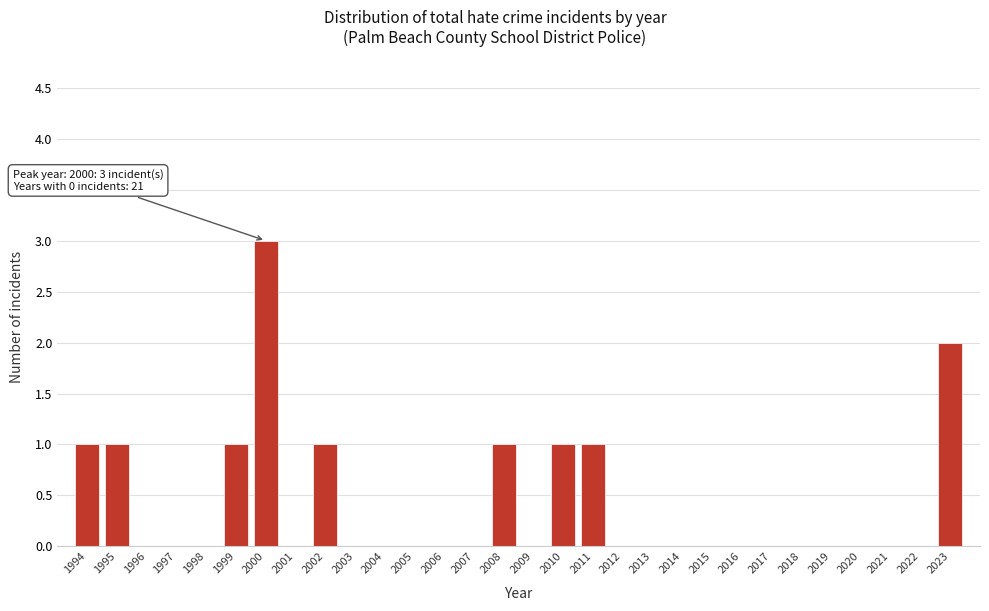

Reading left to right, transcribe all the data shown in this chart.

1994=1	1995=1	1996=0	1997=0	1998=0	1999=1	2000=3	2001=0	2002=1	2003=0	2004=0	2005=0	2006=0	2007=0	2008=1	2009=0	2010=1	2011=1	2012=0	2013=0	2014=0	2015=0	2016=0	2017=0	2018=0	2019=0	2020=0	2021=0	2022=0	2023=2